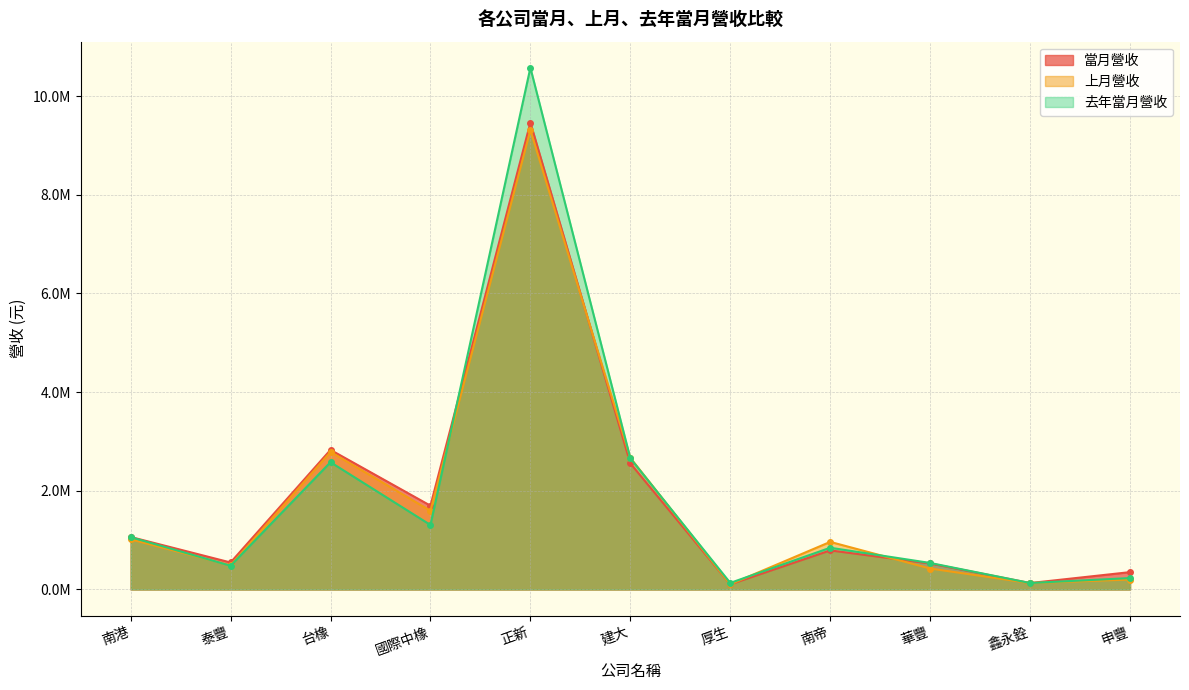

True or false: 去年當月營收 has a value of 10575761 at 正新.

True